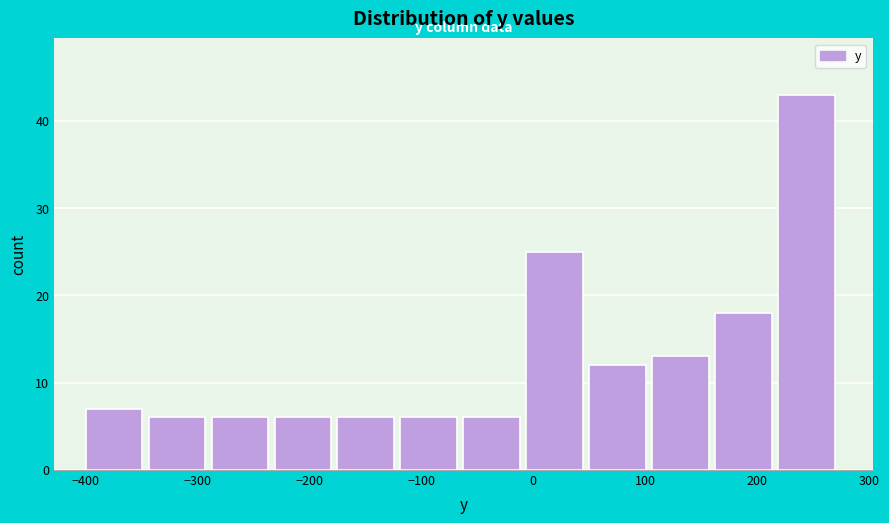

Reading left to right, list every bar in this chart as the range it spans on the x-axis followed by its height. Neither the bar edges nor the heights are printed on the chart, so give them approximately, as read against the axes.

-400 to -340: 7
-340 to -290: 6
-290 to -230: 6
-230 to -170: 6
-170 to -120: 6
-120 to -60: 6
-60 to -10: 6
-10 to 50: 25
50 to 110: 12
110 to 160: 13
160 to 220: 18
220 to 280: 43